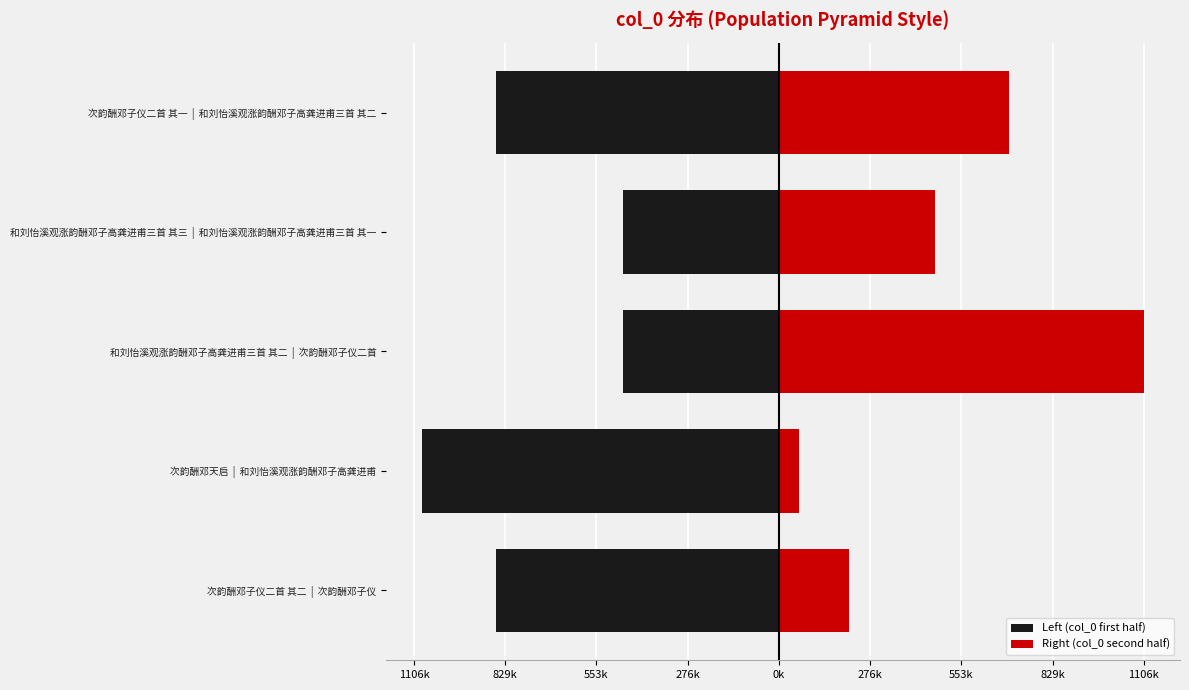

What is the greatest value displayed?

1106091